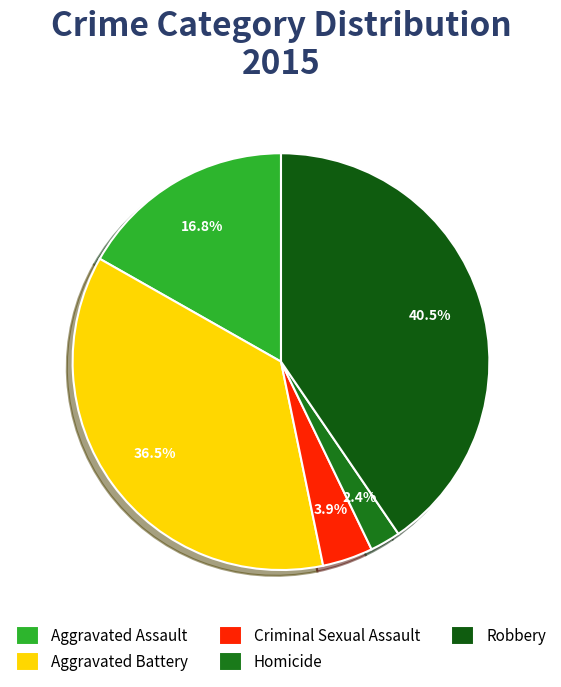

The Robbery slice represents 40% of the pie. True or false?

True